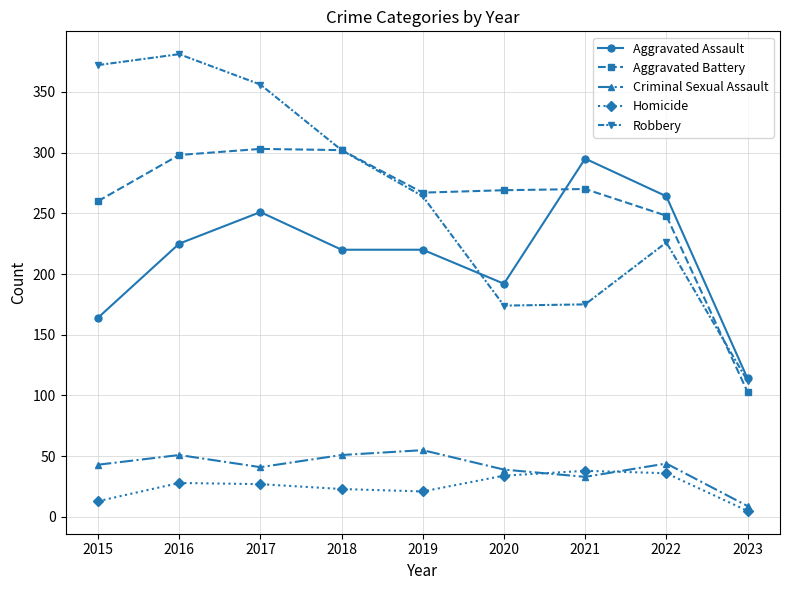

Which series has the largest total across all categories?

Robbery